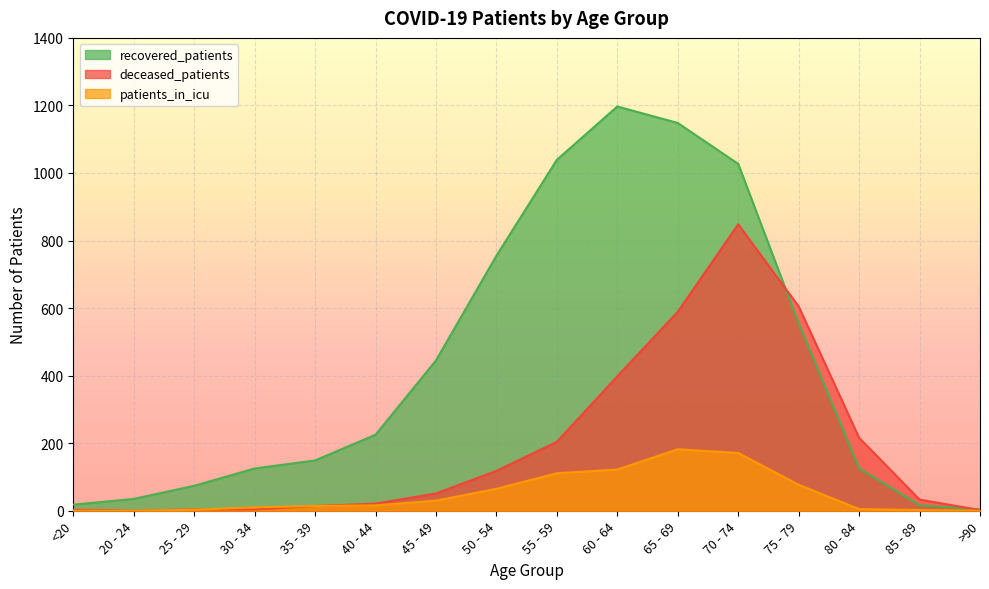

What value does the recovered_patients series have at 20 - 24?

35